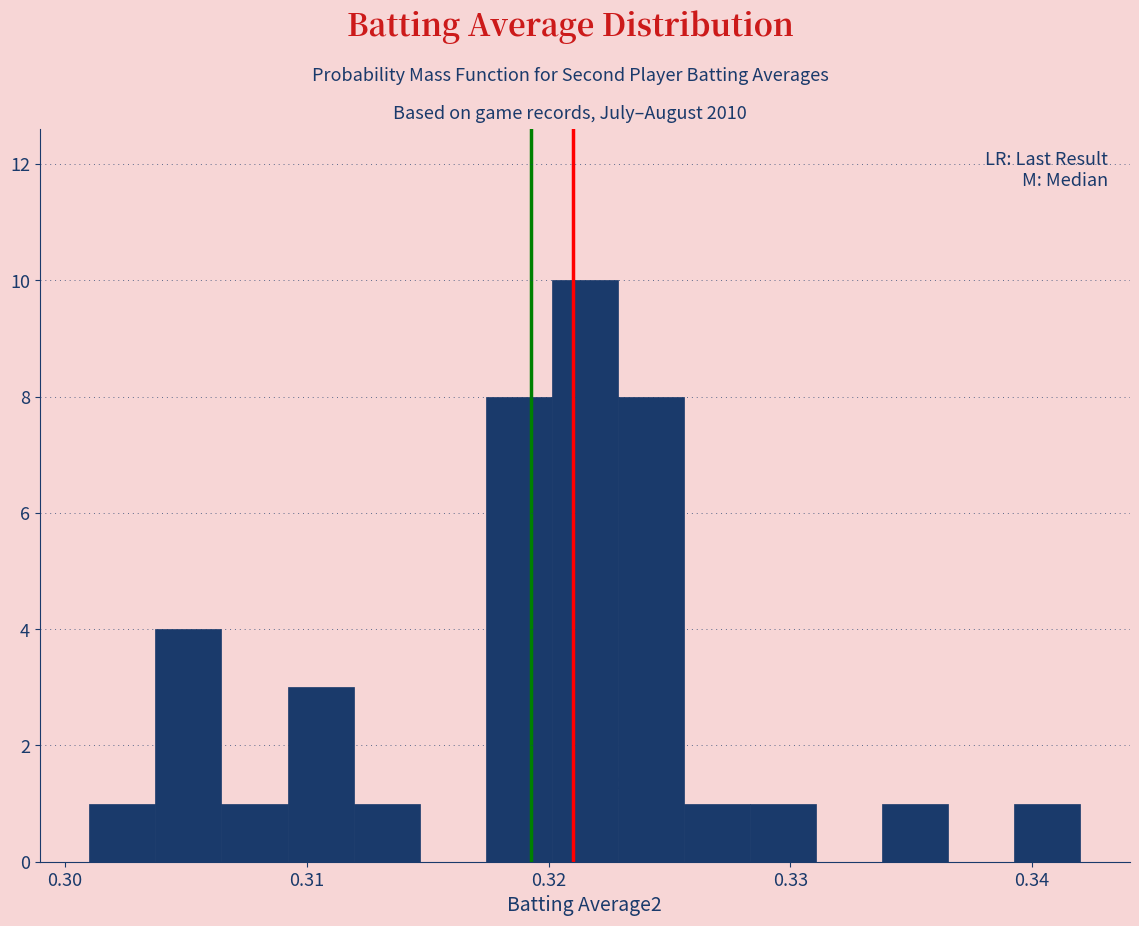

Read against the x-axis, roughly where is the centre of the tallest bar?

0.322